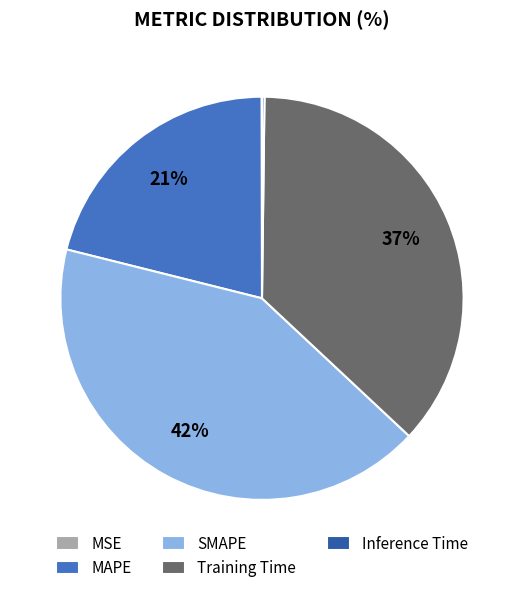

To the nearest percent, what portion does SMAPE represent?

42%